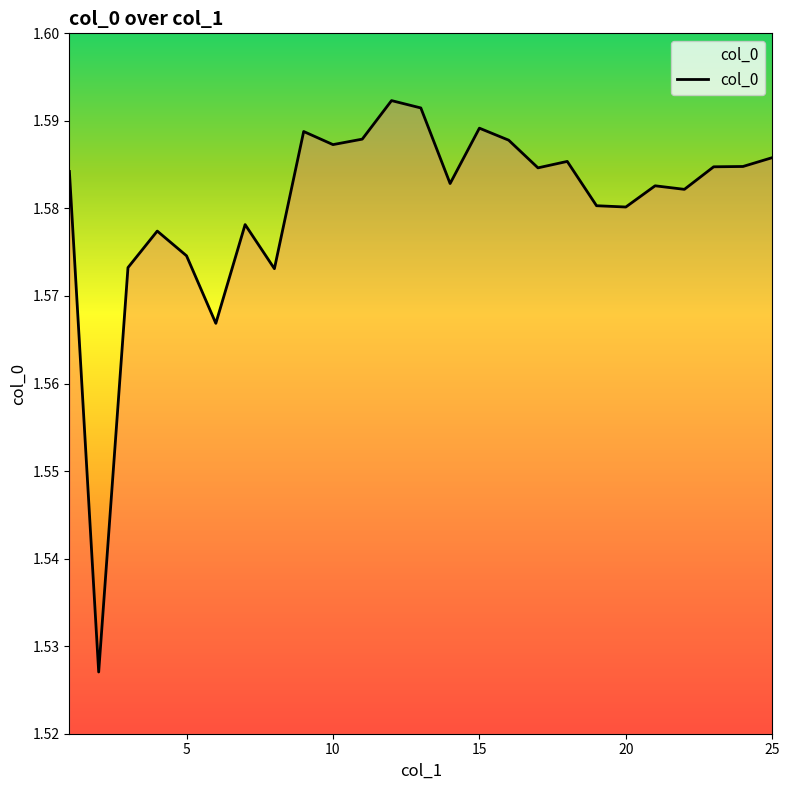

Between 25 and 5, which is larger?

25